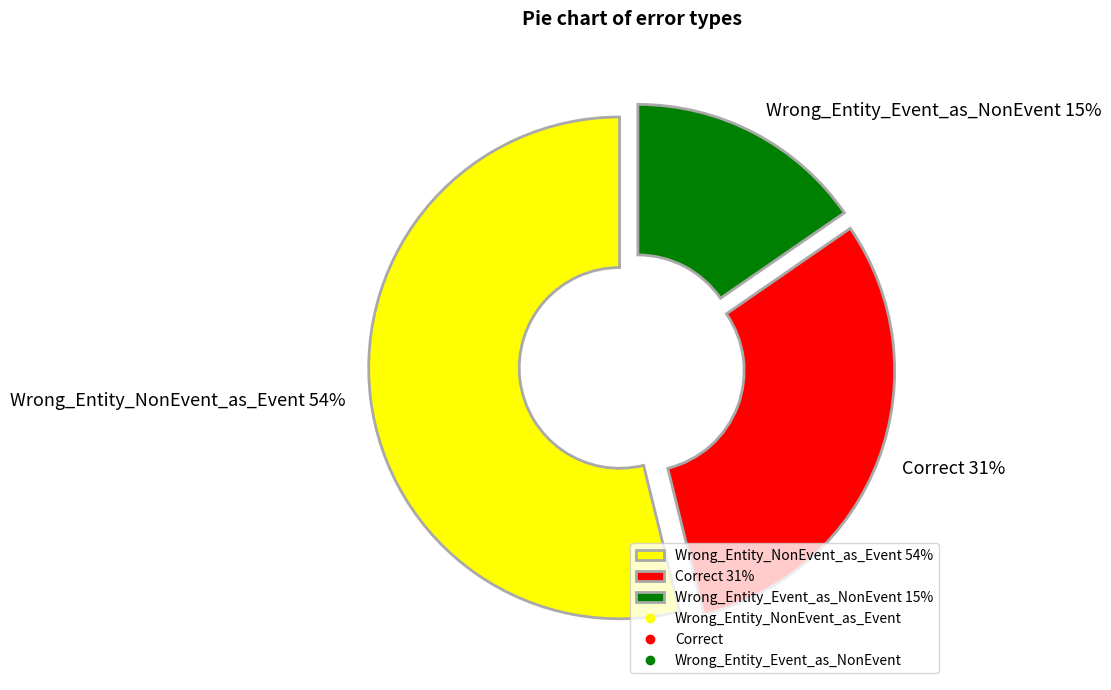

To the nearest percent, what is the combined percentage of Wrong_Entity_Event_as_NonEvent and Correct?

46%